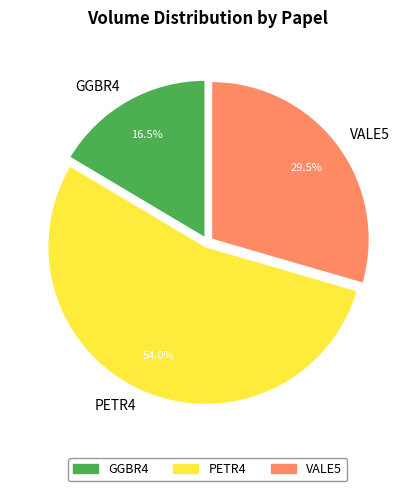

Approximately how many times larger is the value at PETR4 compared to VALE5?

1.8